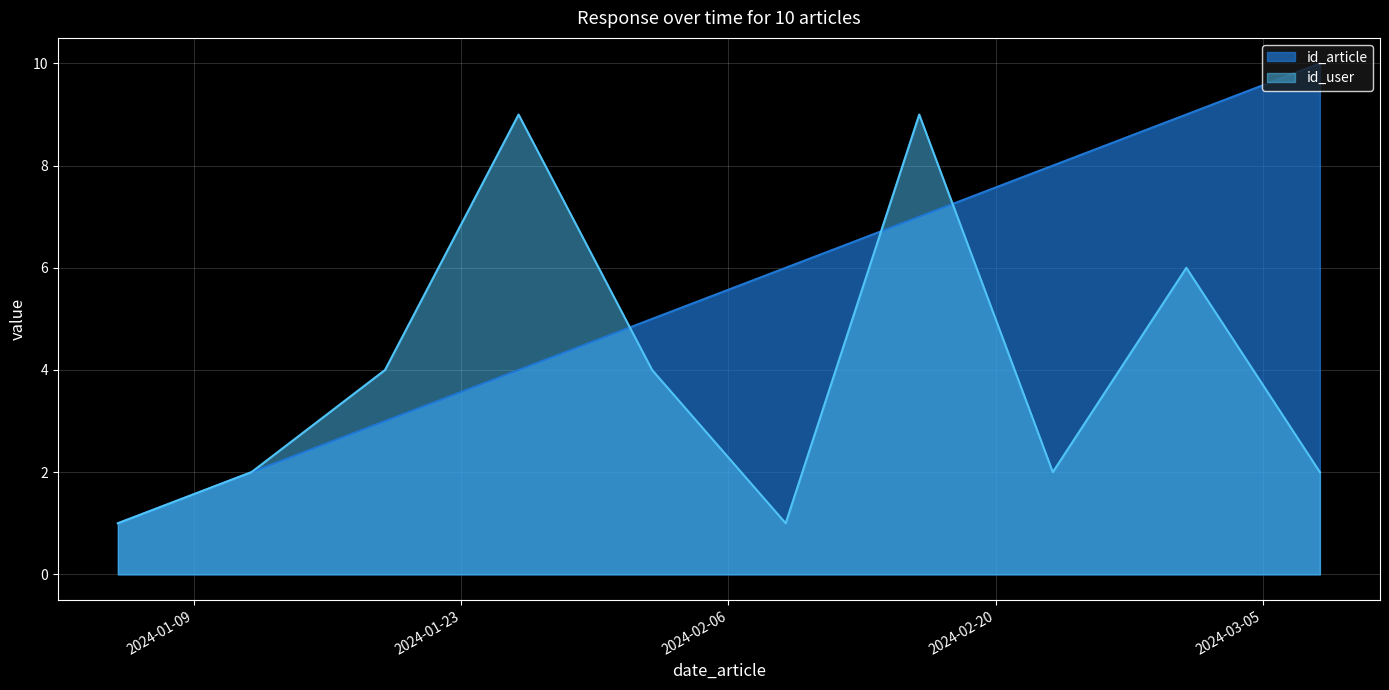

At how many categories does at least one series exceed 5?

6